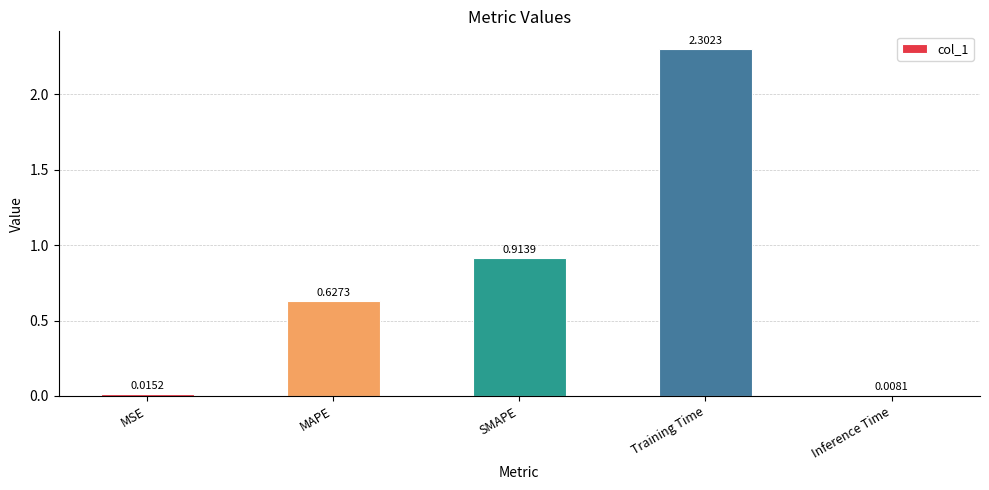

Which has a higher value, SMAPE or MSE?

SMAPE